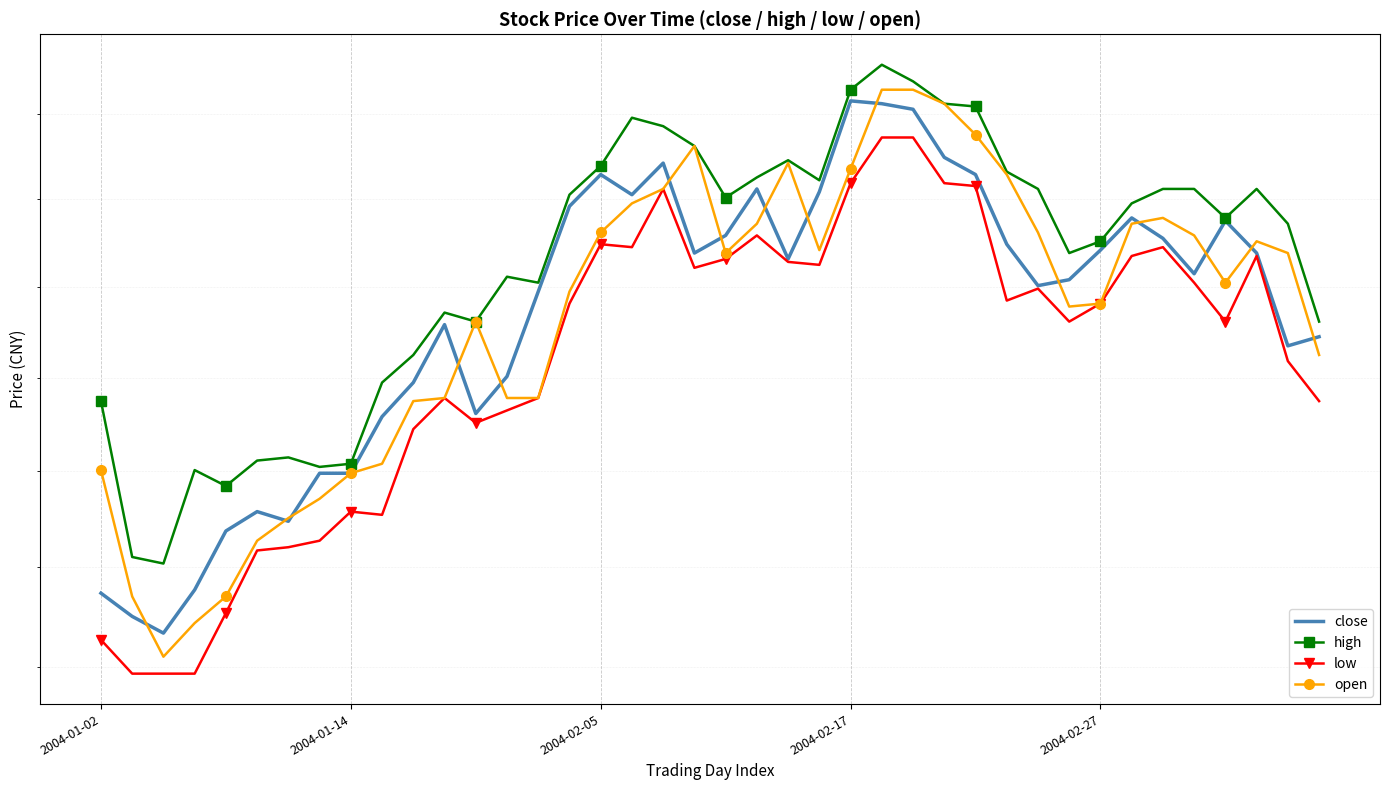

The high series shows 2.8 at 39. True or false?

False